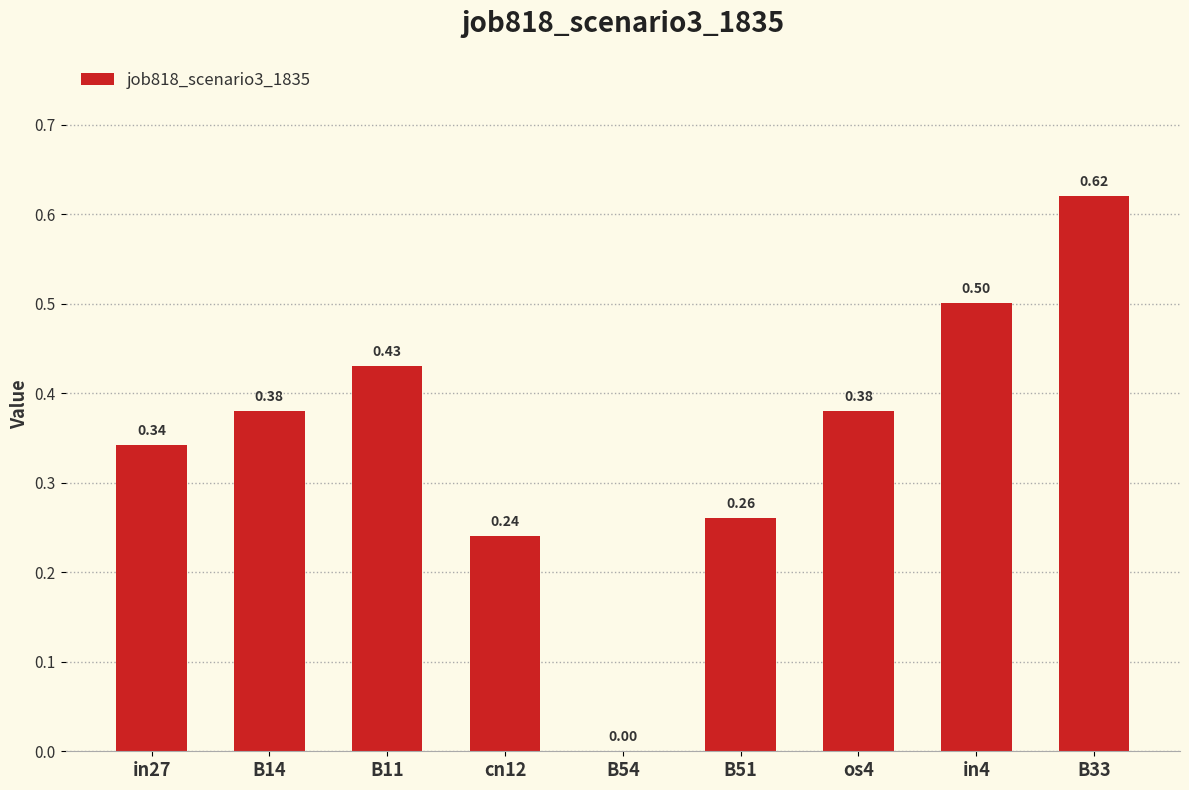

What is the sum of all values?

3.2